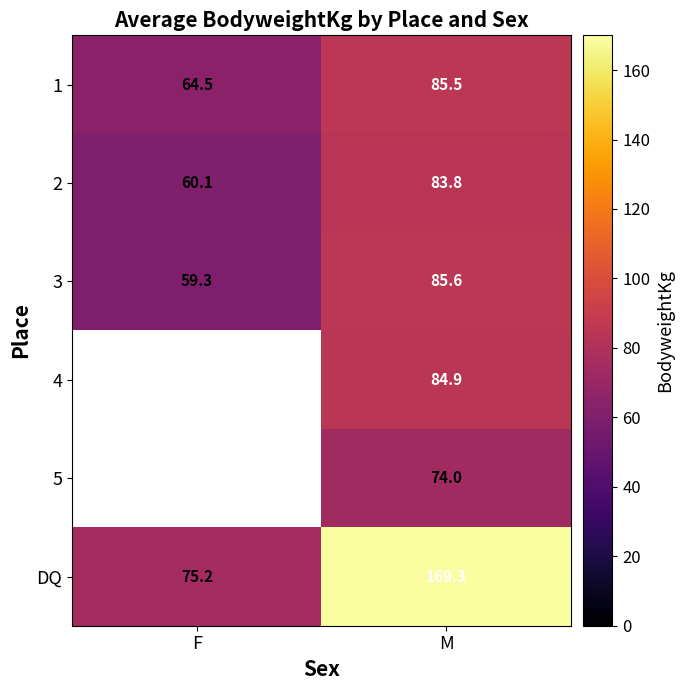

What is the difference between the 3 values at F and M?

26.3